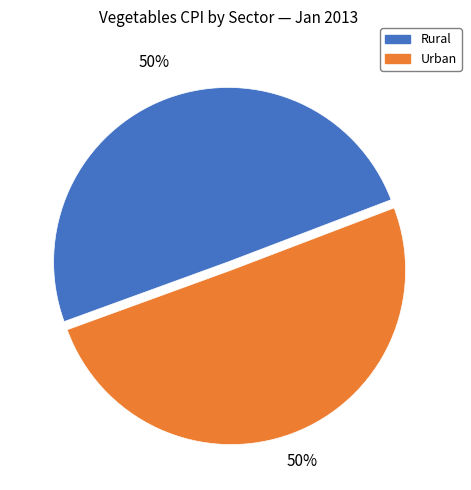

To the nearest percent, what is the average slice percentage?

50%